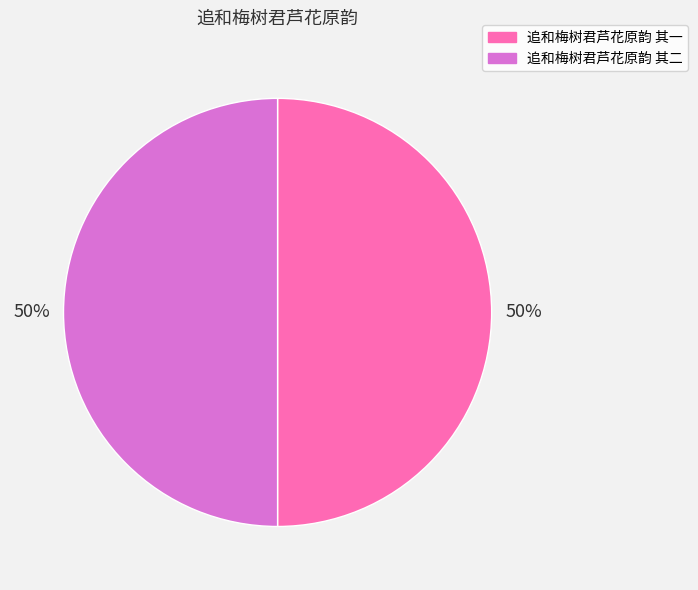

True or false: 追和梅树君芦花原韵 其二 accounts for 38% of the total.

False